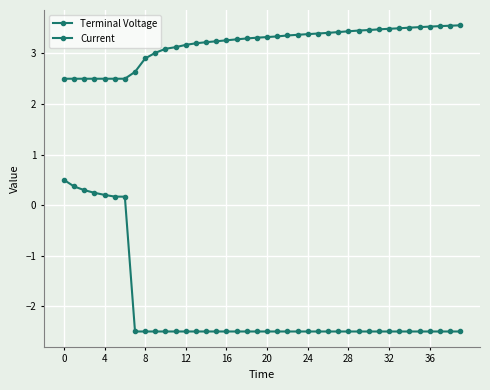

How many negative values does the Current series have?

33